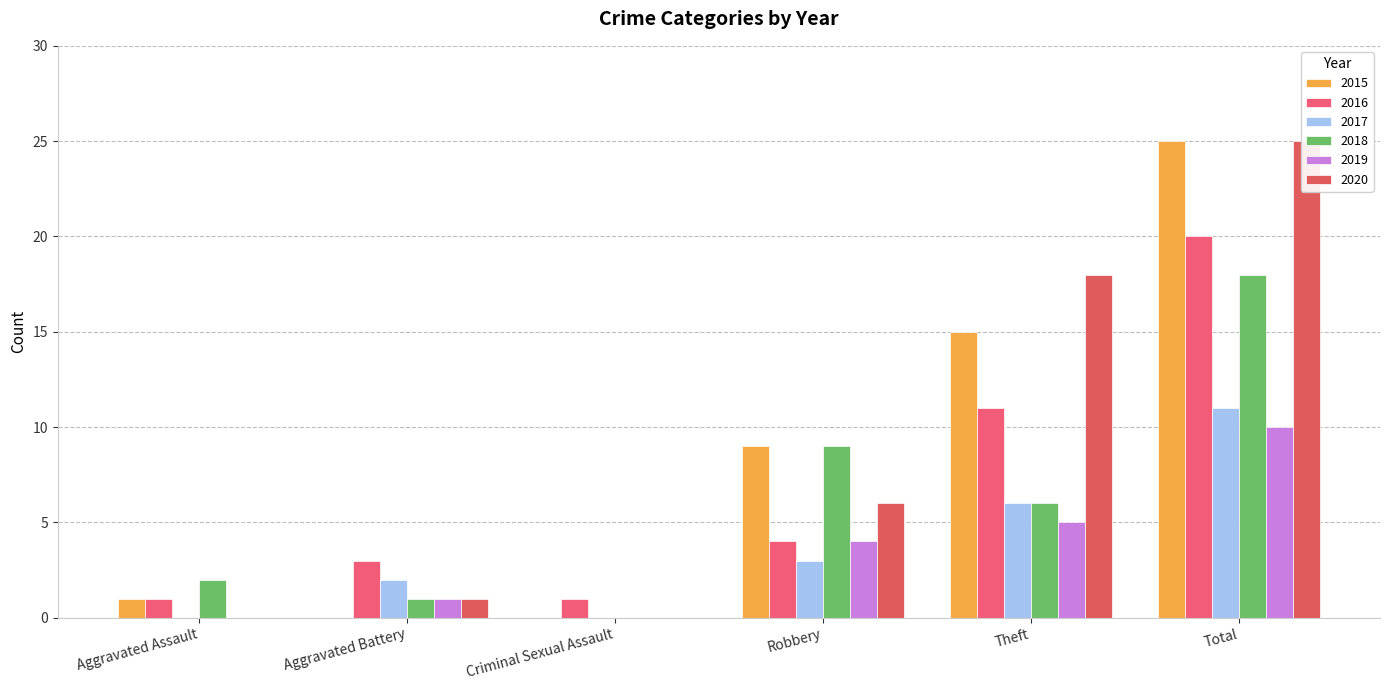

What is the average value of the 2019 series?

3